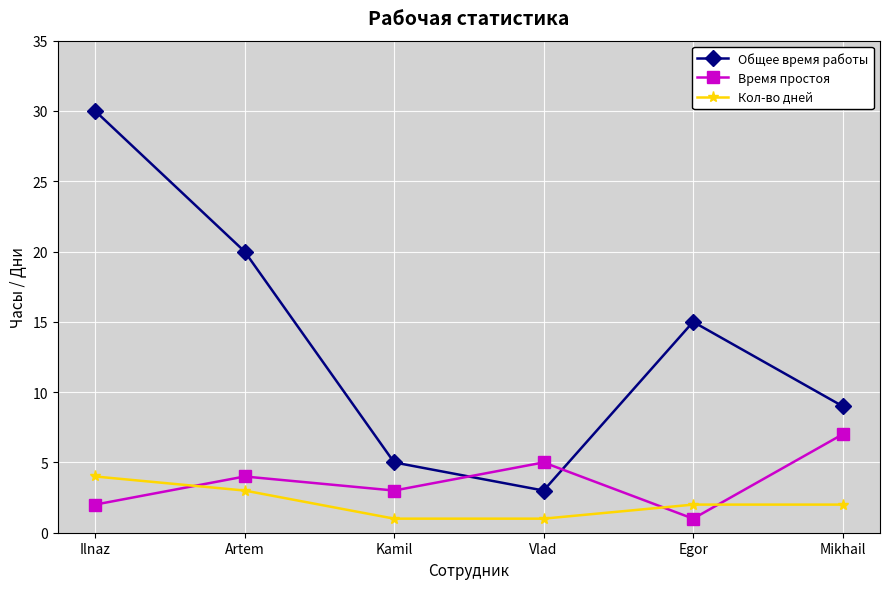

At how many categories does at least one series exceed 17?

2